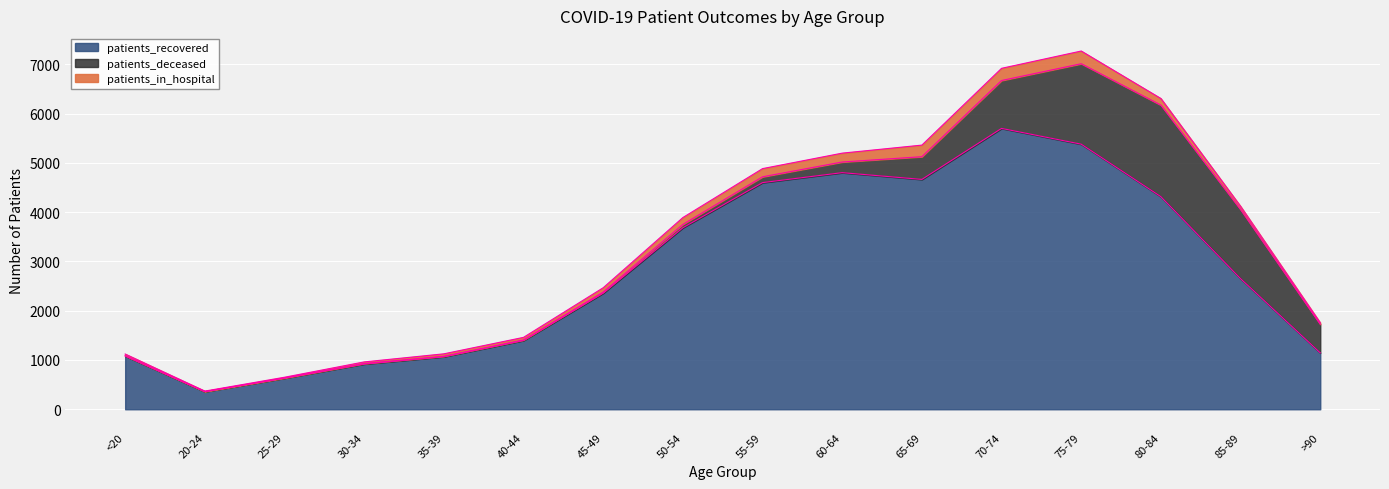

What is the label of the 6th point from the left?

40-44